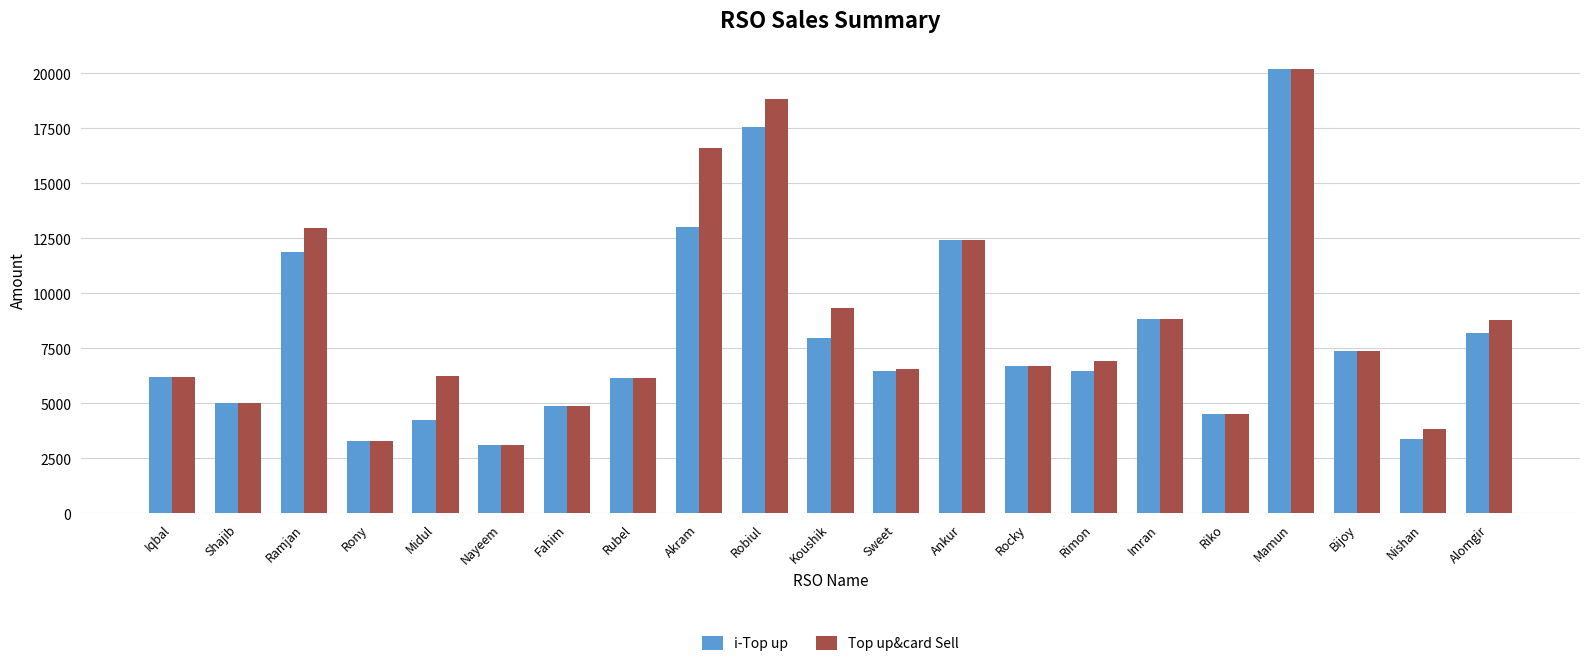

At which category does the chart reach its peak across all series?

Mamun